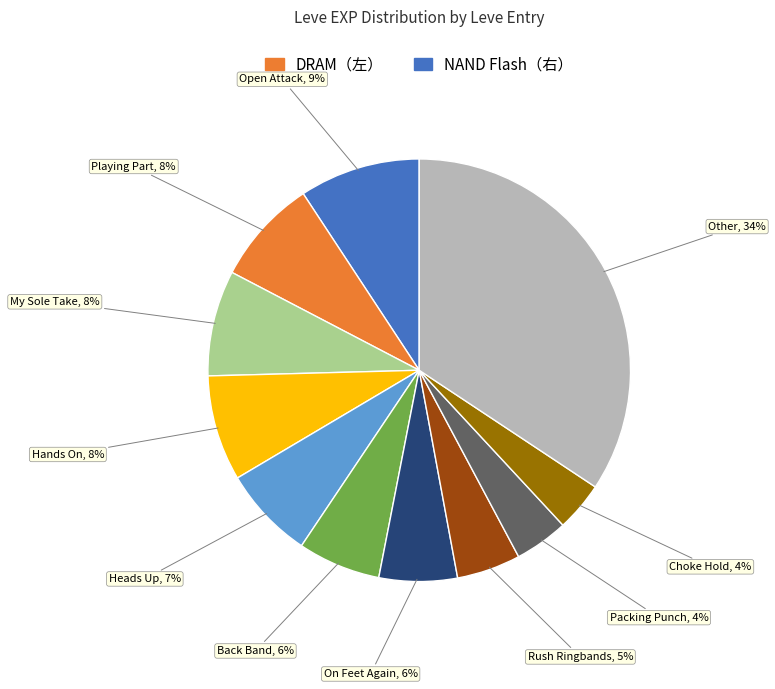

Is there any slice that represents more than half of the pie?

No